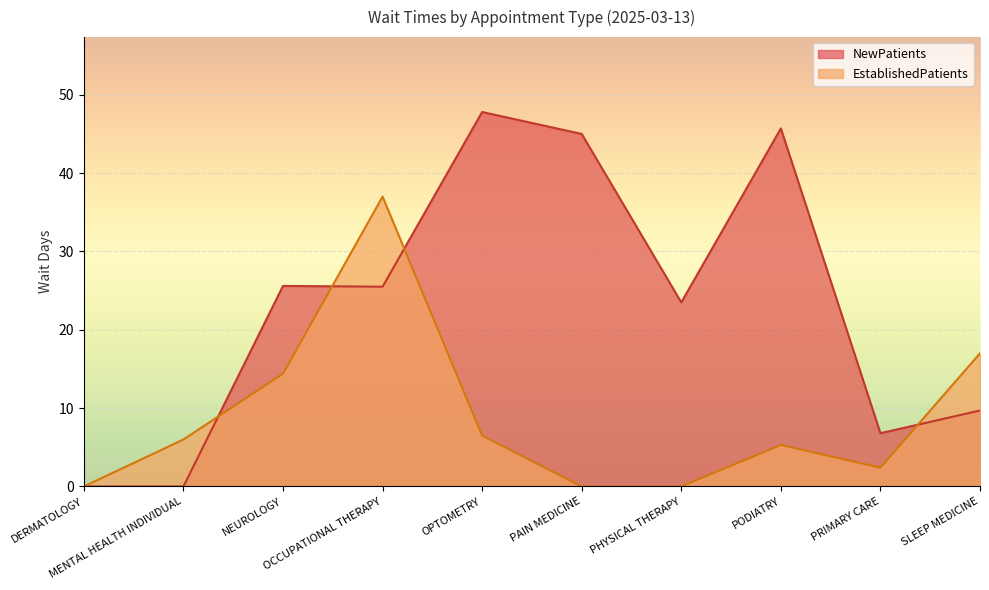

Does the chart display data point markers on the line(s)?

No